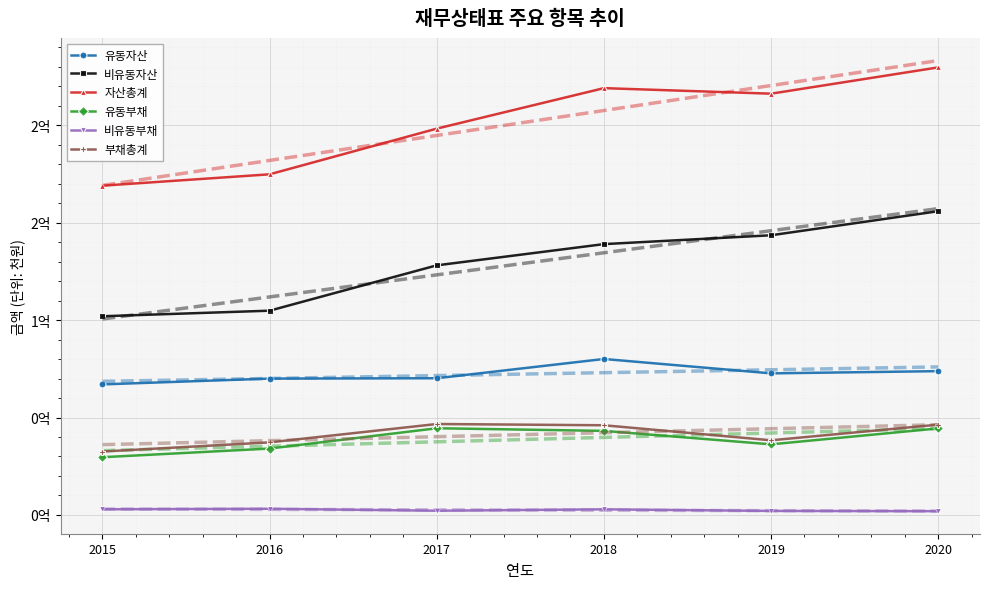

Which category has the lowest value in the 비유동자산 series?

2015